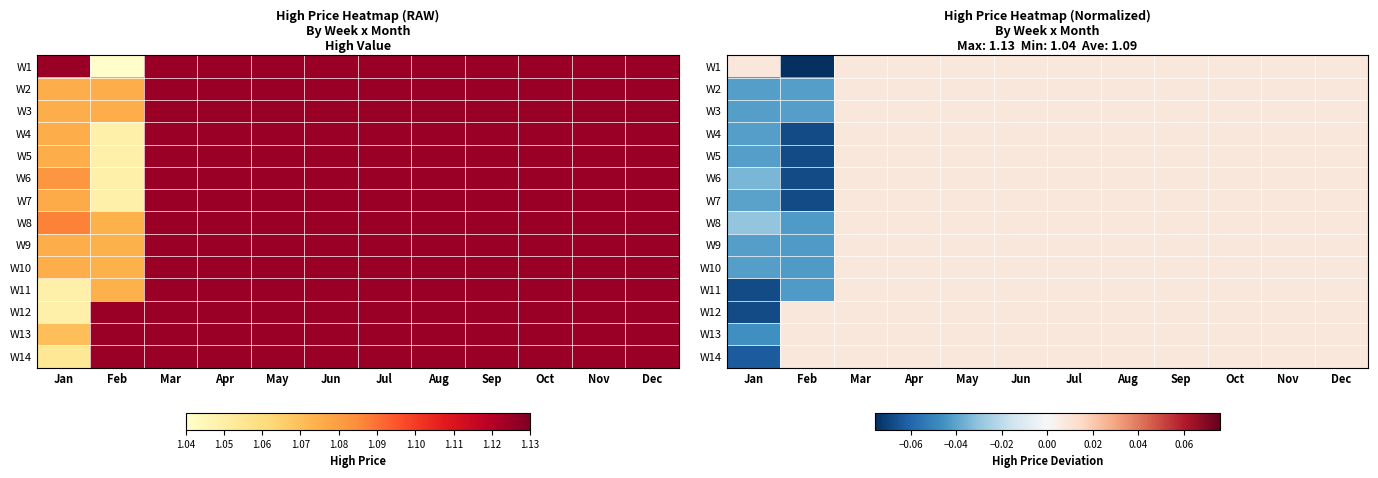

What is the minimum value shown in the chart?

-0.1